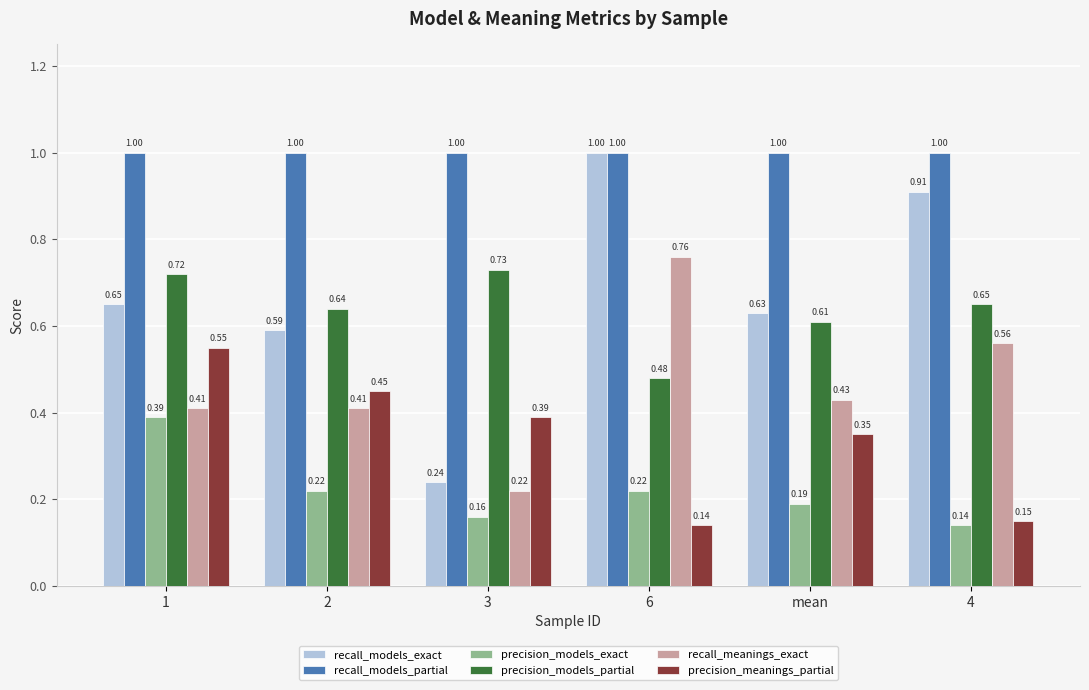

Rank the series at mean from highest to lowest value.

recall_models_partial, recall_models_exact, precision_models_partial, recall_meanings_exact, precision_meanings_partial, precision_models_exact